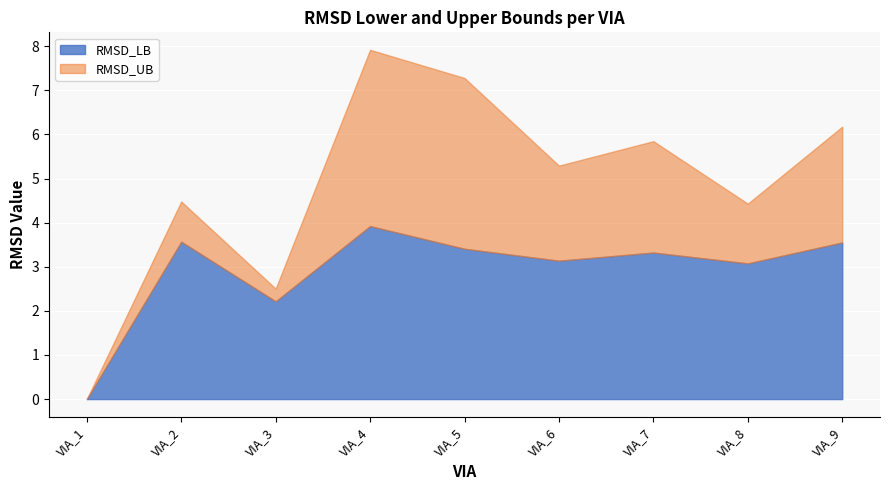

At which category does the chart reach its peak across all series?

VIA_4